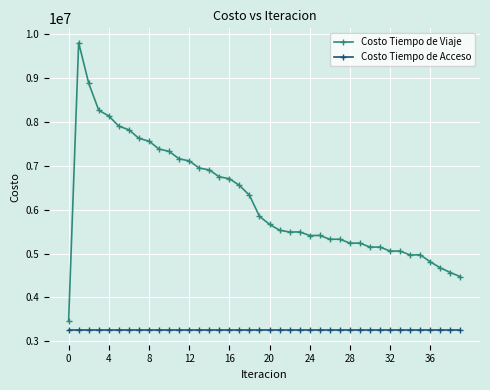

Which series has the largest total across all categories?

Costo Tiempo de Viaje